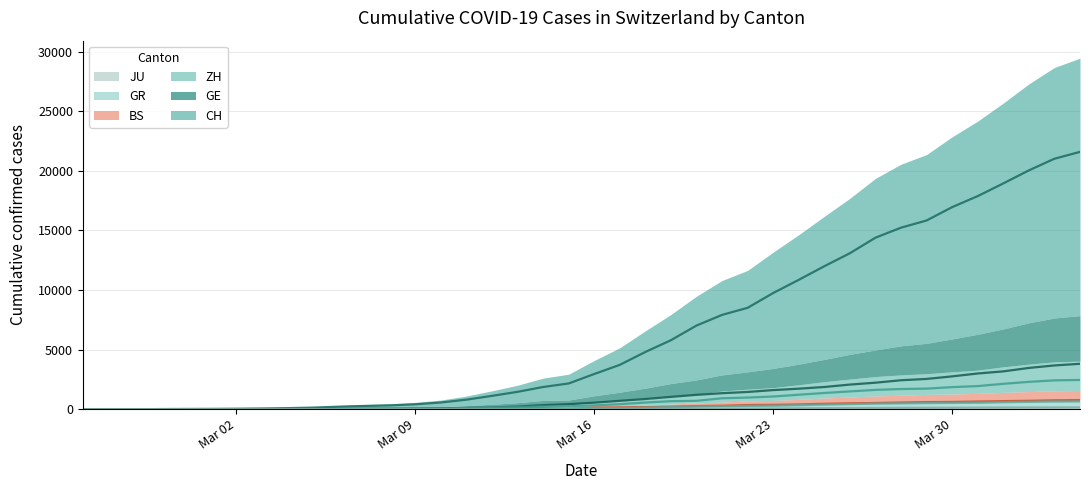

Is the value of JU at 36 greater than the value of BS at 10?

Yes